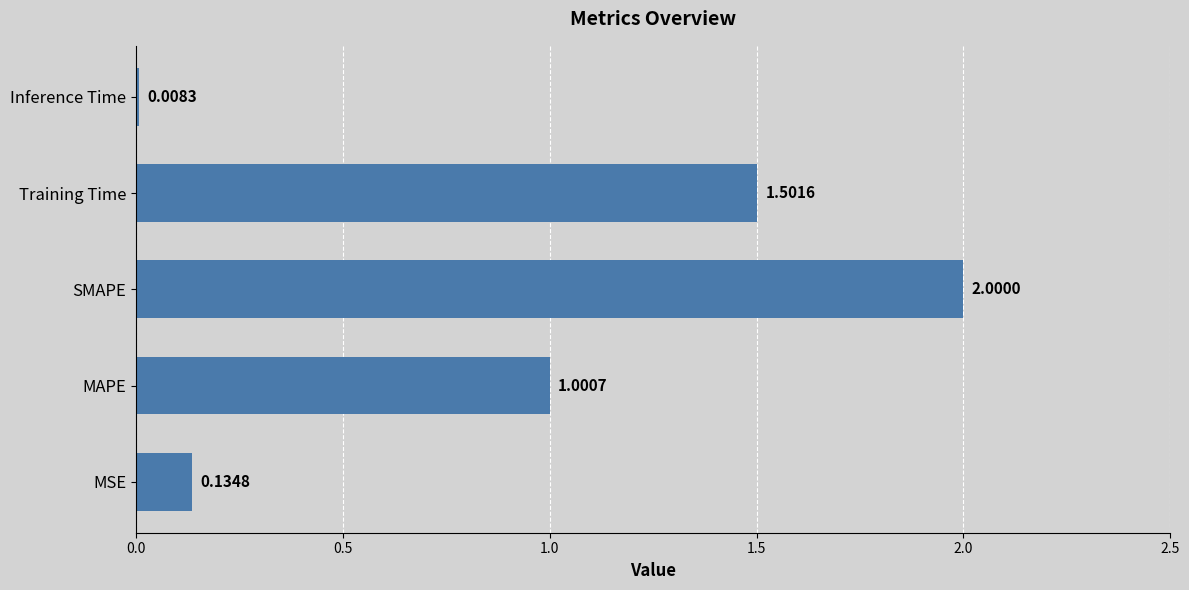

At which label is the value closest to 1?

MAPE